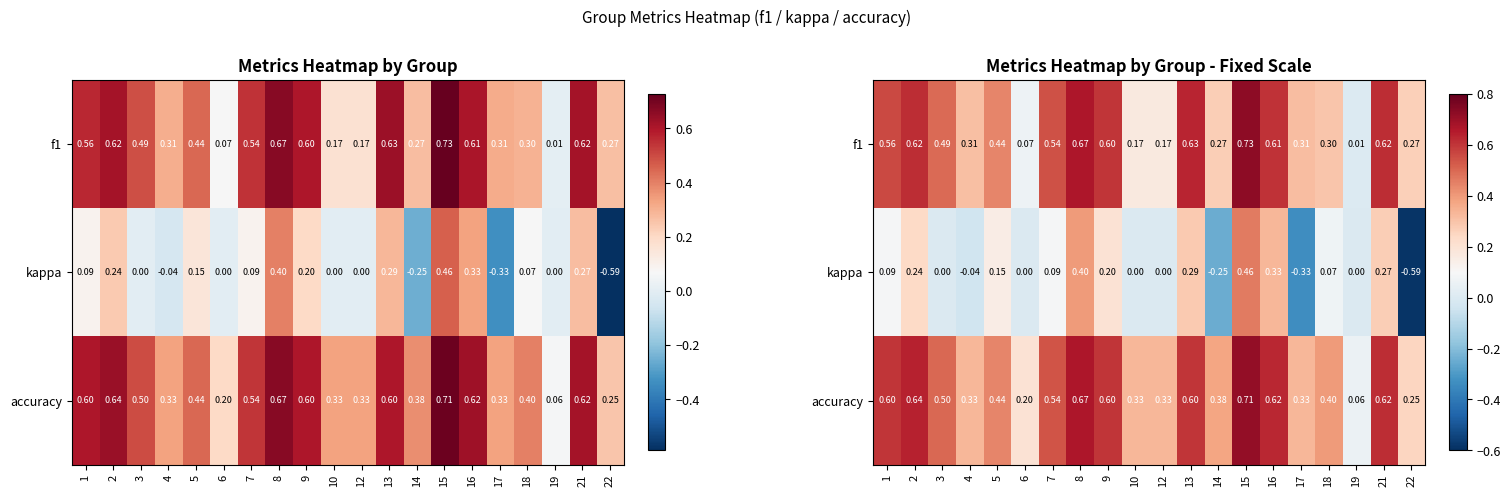

Where does the kappa series first go above 0?

1